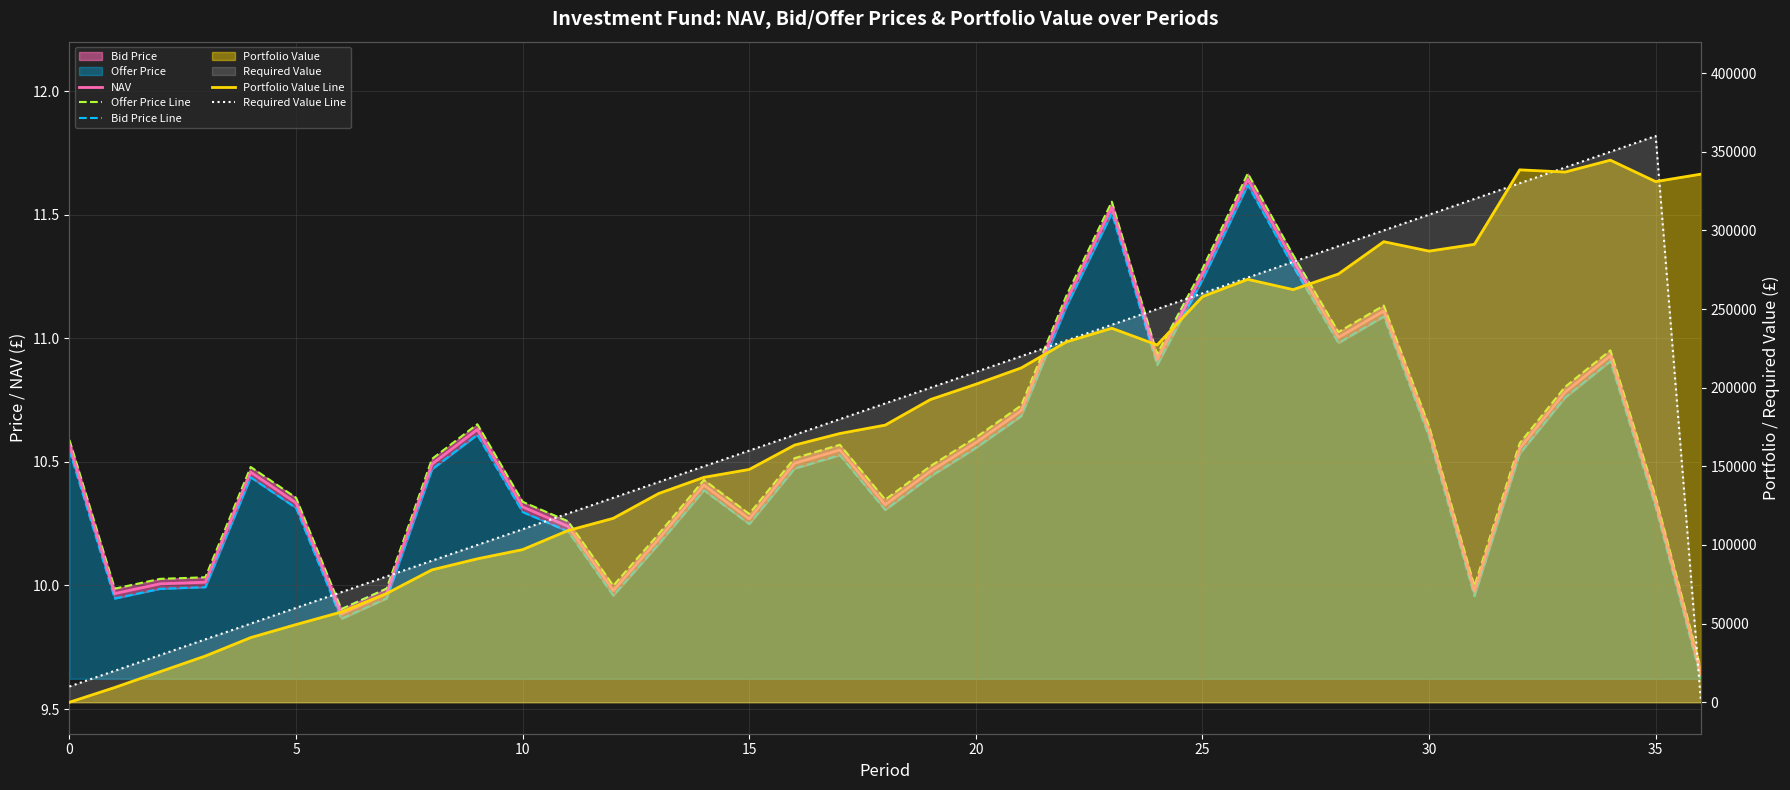

True or false: Bid Price Line and Offer Price Line cross at least once.

False